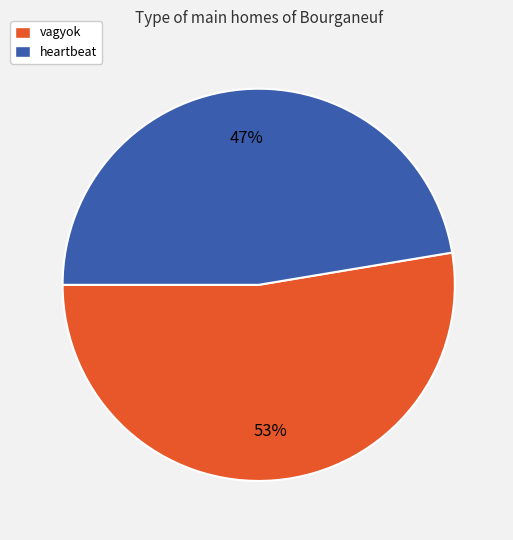

Does heartbeat account for over 50% of the chart?

No